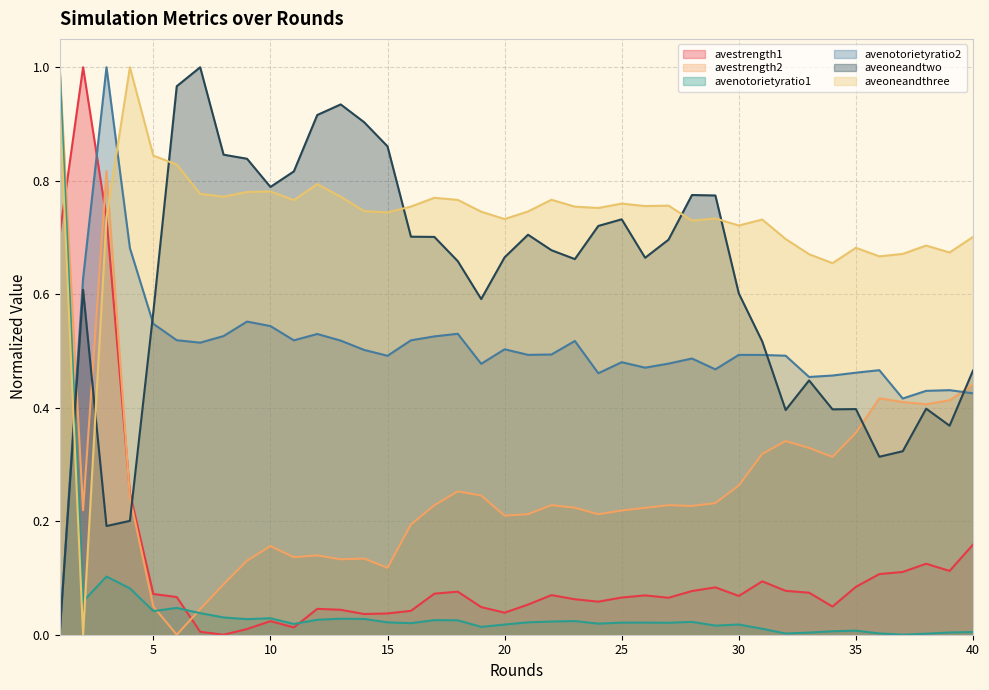

True or false: aveoneandthree has more than 2 points higher than both neighbors.

True